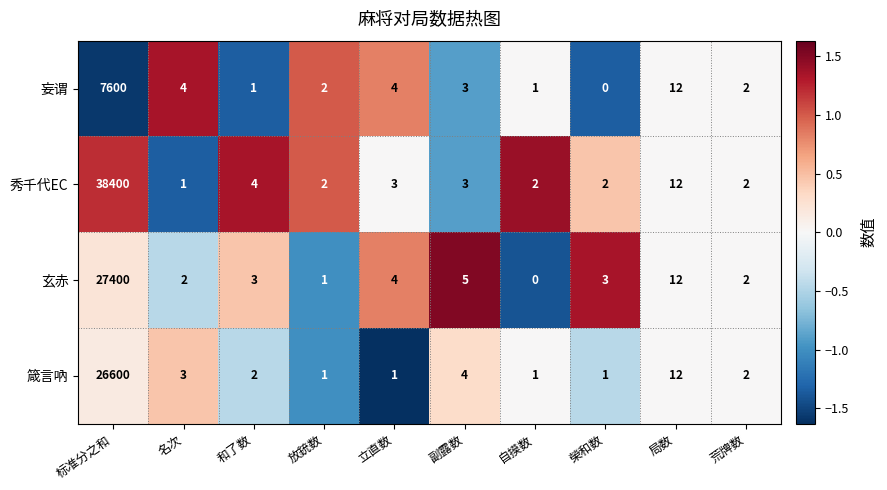

At which label is 秀千代EC closest to 19200?

局数